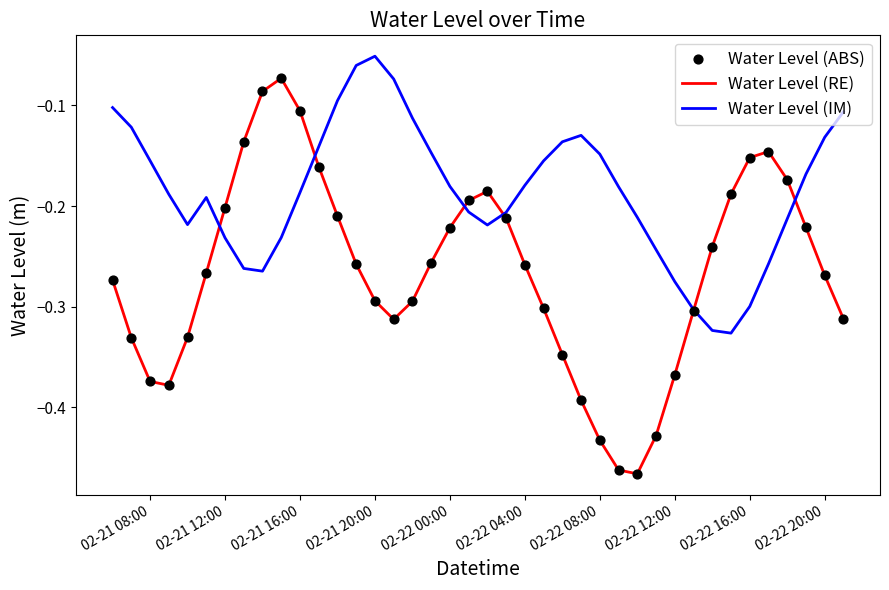

Which series has the largest total across all categories?

Water Level (IM)